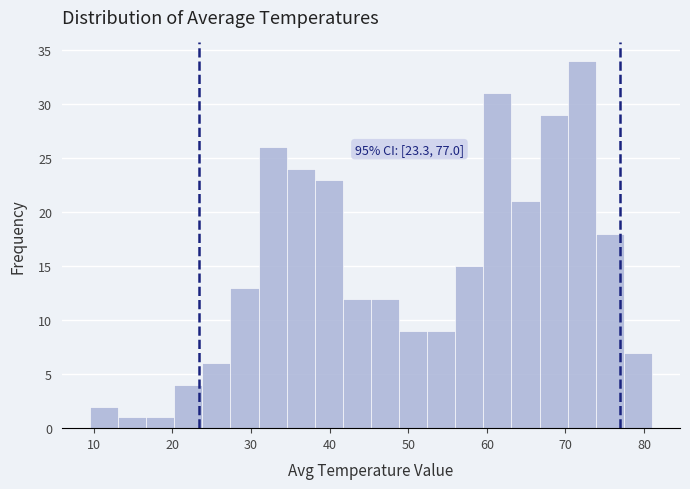

Around what value on the x-axis is the tallest bar? Give the approximate position of its centre, as read against the axis.

72